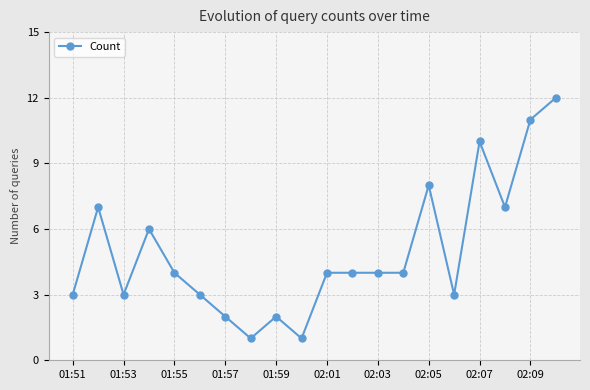

True or false: there are more than 2 points higher than both neighbors.

True